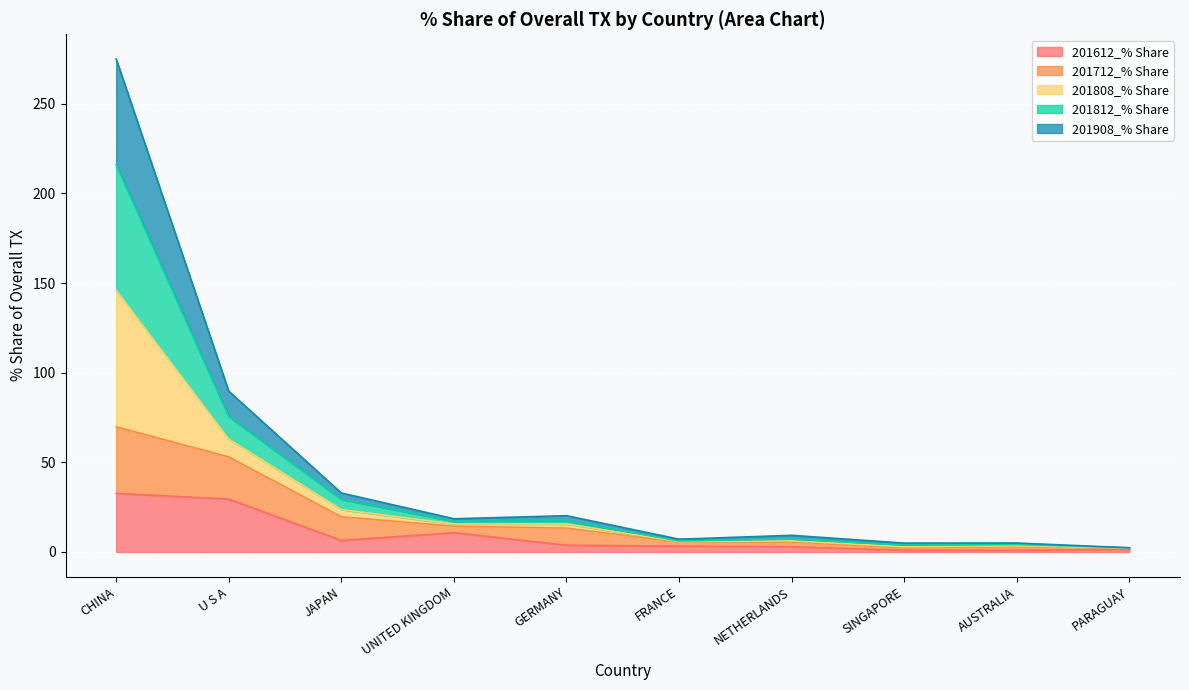

What is the total value across all series at U S A?

89.7